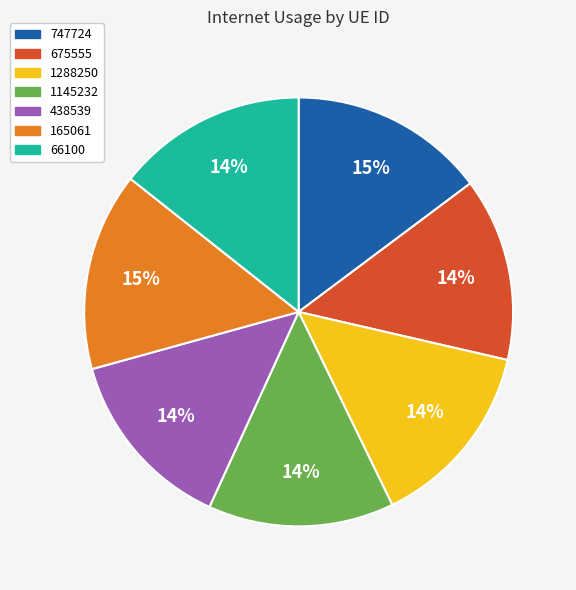

What percentage is the 66100 slice, to the nearest percent?

14%